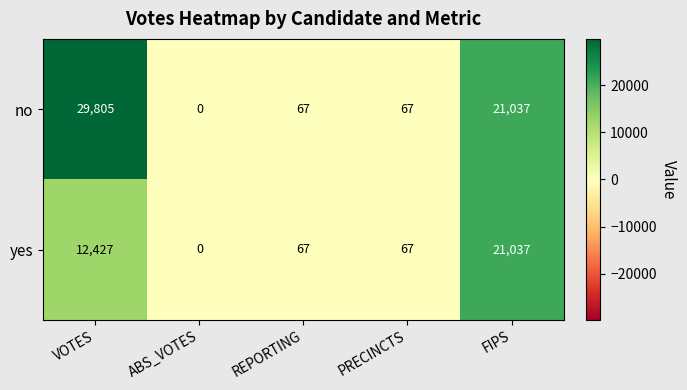

List the series in order of their peak value, highest first.

no, yes